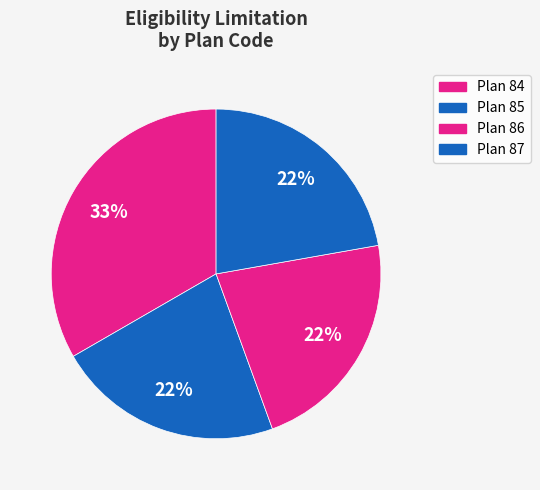

What is the largest slice in the pie chart?

Plan 84